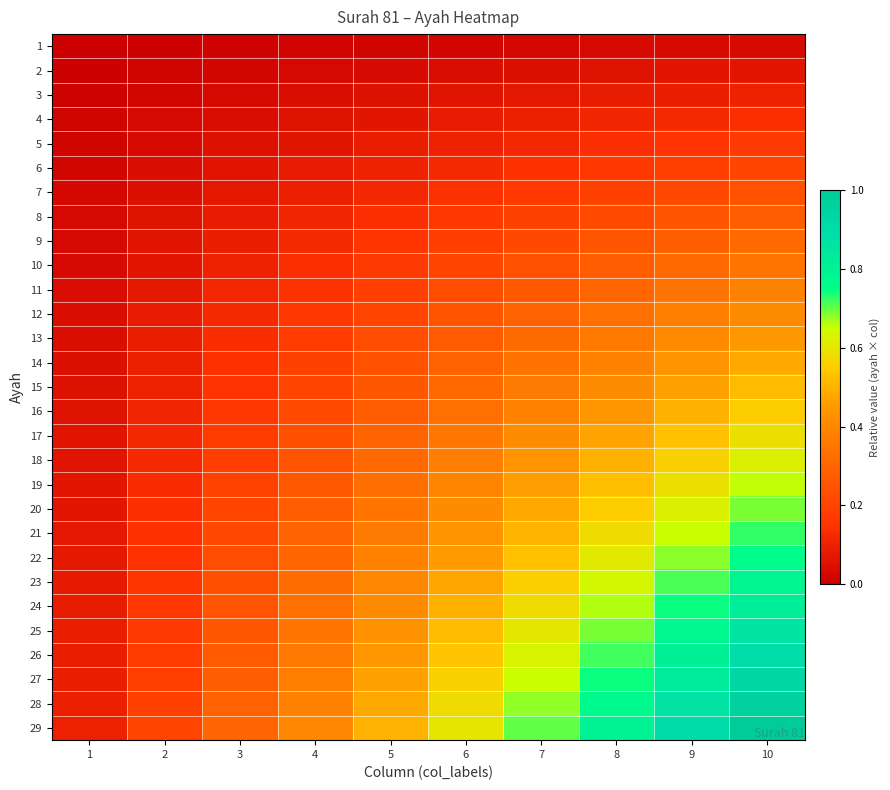

What is the maximum value shown in the chart?

1.0